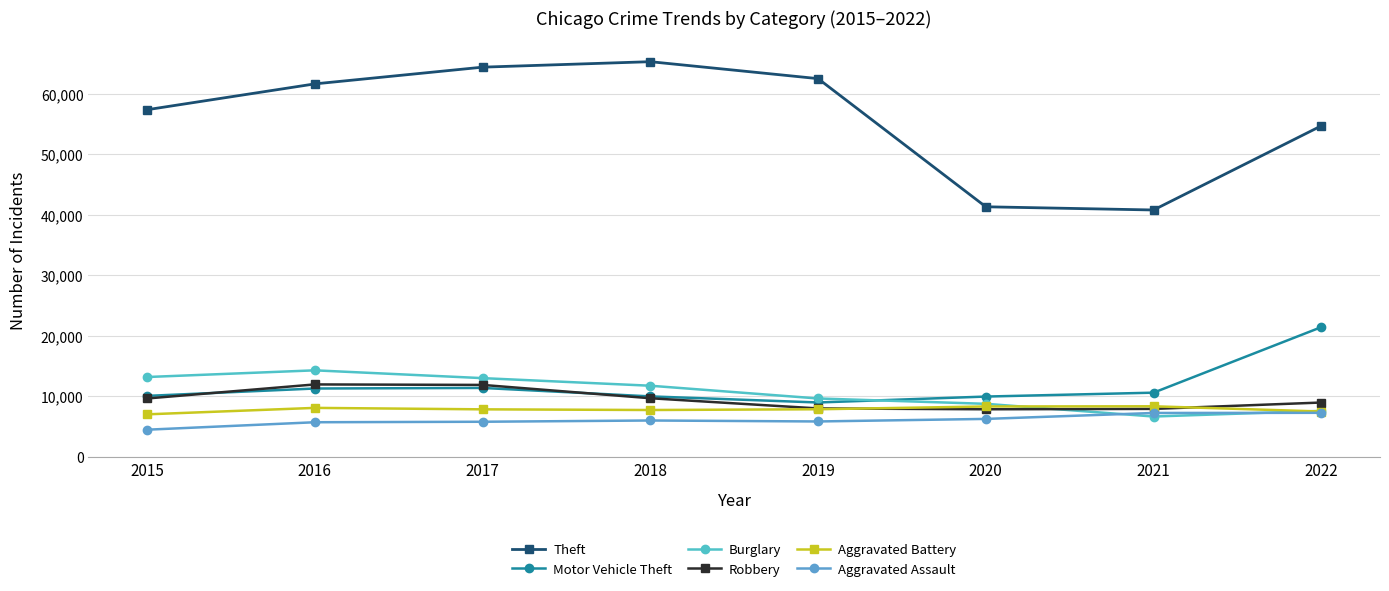

The value of Motor Vehicle Theft at 2022 is 21425. True or false?

True